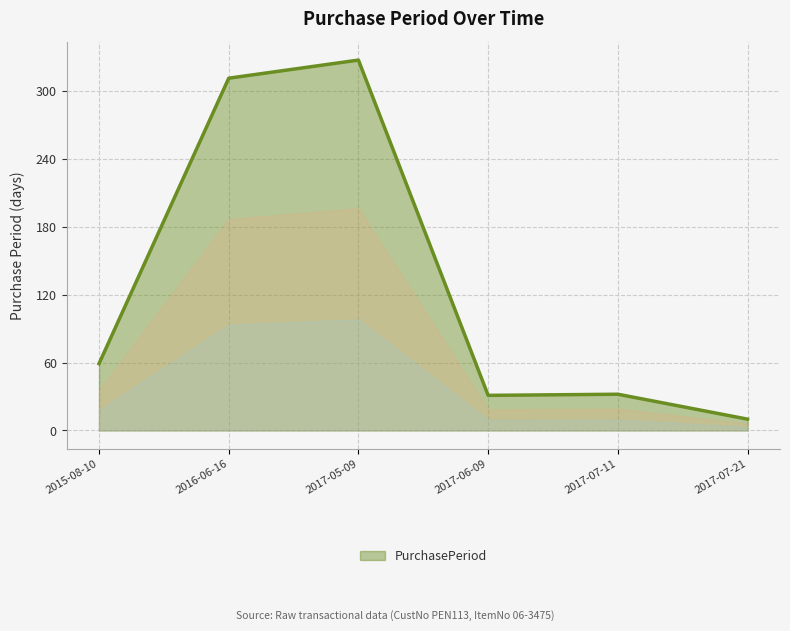

Approximately how many times larger is the value at 2017-07-11 compared to 2017-06-09?

1.0